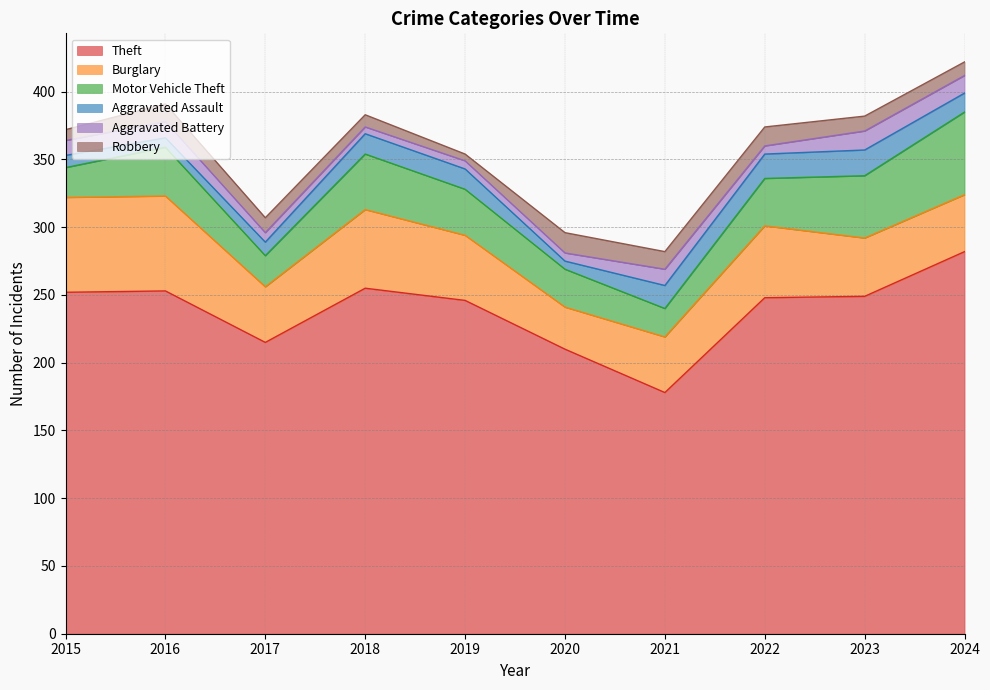

What is the spread (max minus min) of values at 2021?

166